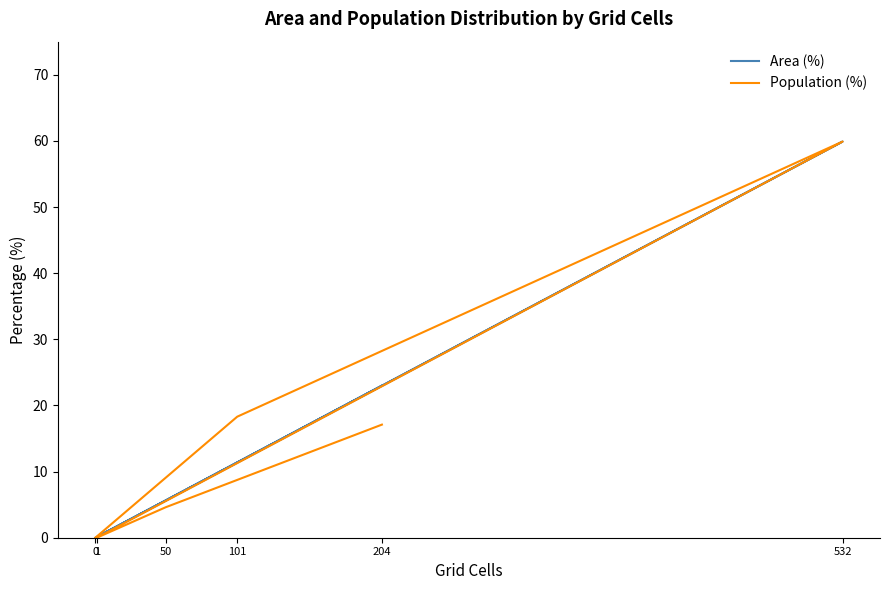

What is the label of the 4th point from the left?

1